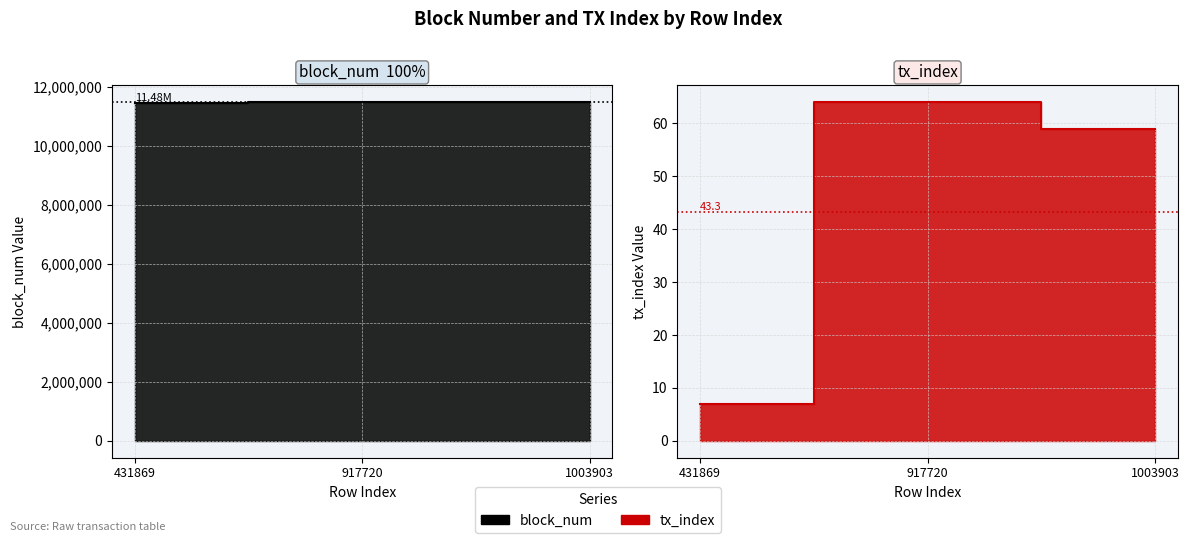

What is the total value across all series at 917720?

11486301